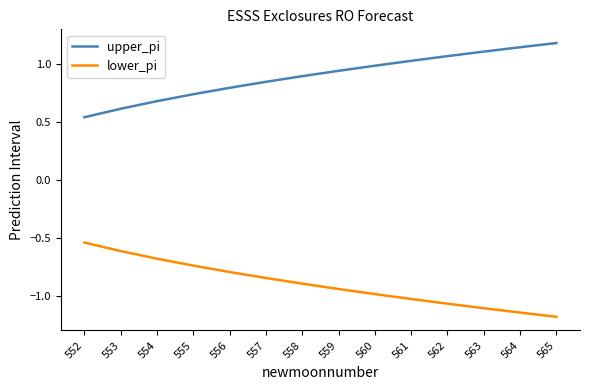

Is it true that upper_pi equals 1.2 at 565?

True